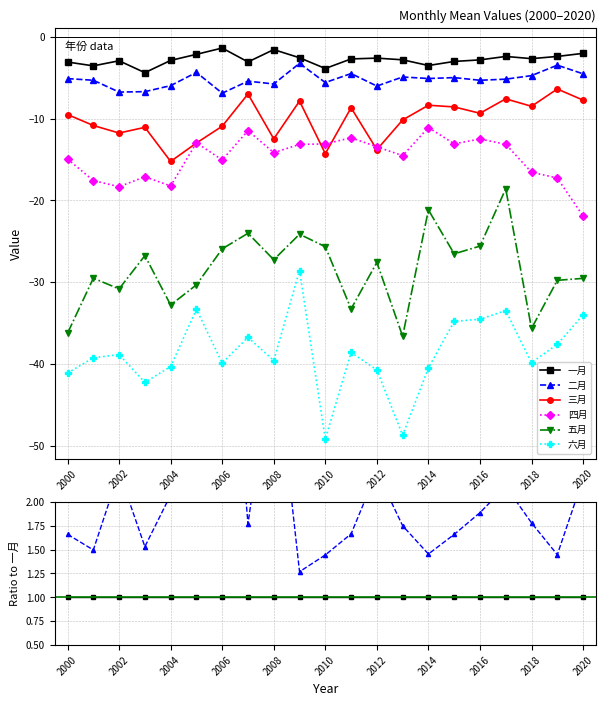

Does the chart have visible grid lines?

Yes